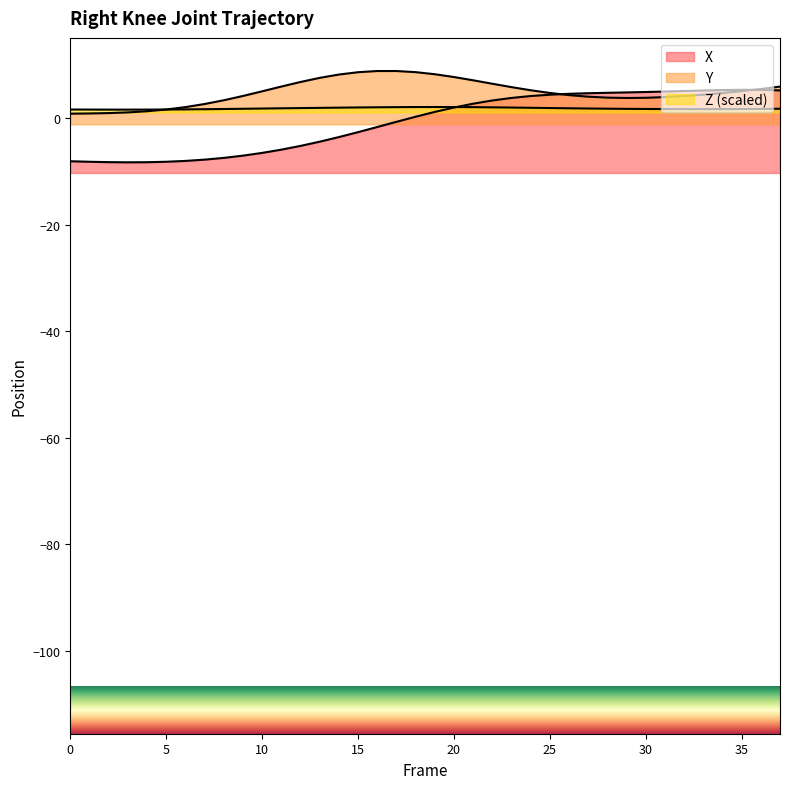

What is the value of the Z point at the 38th from the left?

1.8